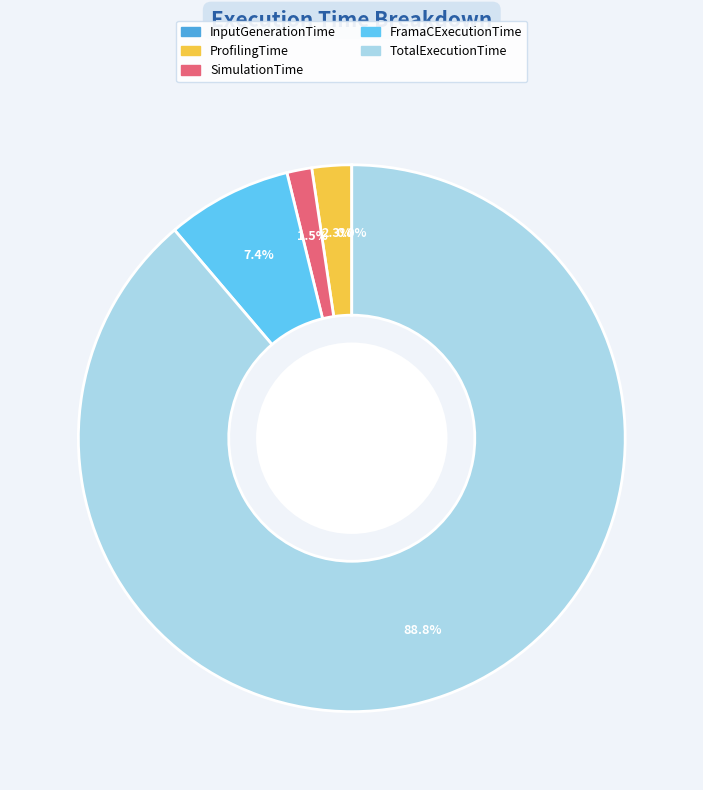

Between SimulationTime and TotalExecutionTime, which is larger?

TotalExecutionTime